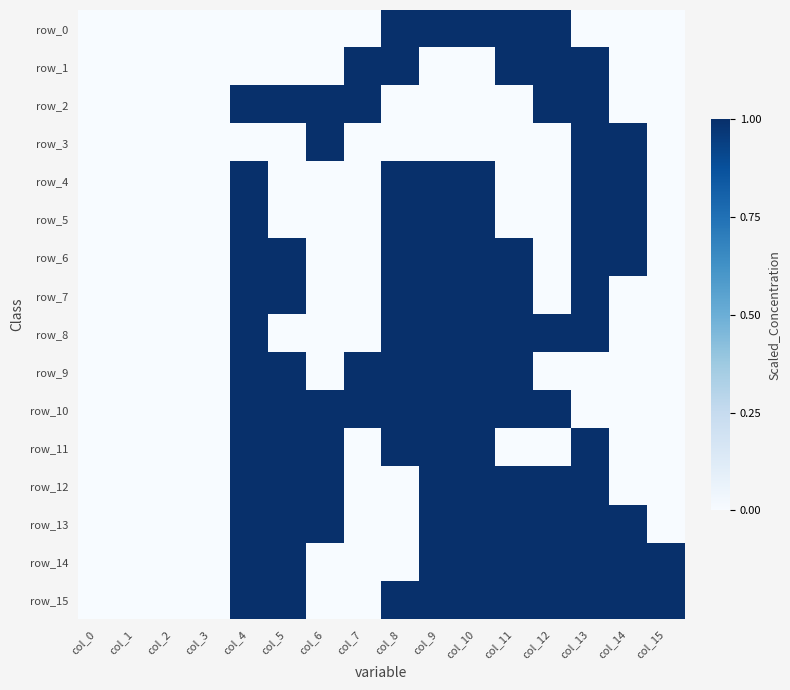

Count the row_15 values in the range 0 to 1.

16